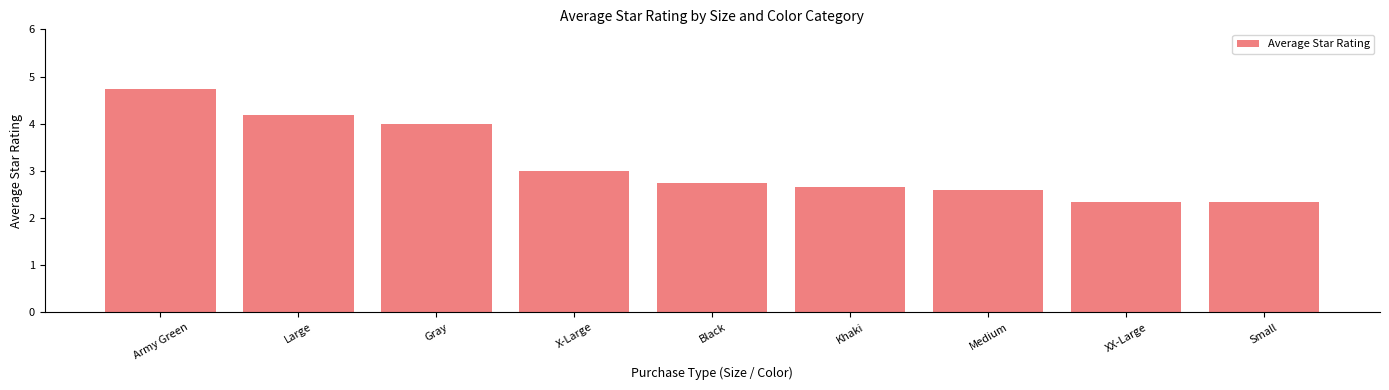

Reading right to left, list all the values displayed in this chart.

Small=2.3	XX-Large=2.3	Medium=2.6	Khaki=2.7	Black=2.8	X-Large=3.0	Gray=4.0	Large=4.2	Army Green=4.7